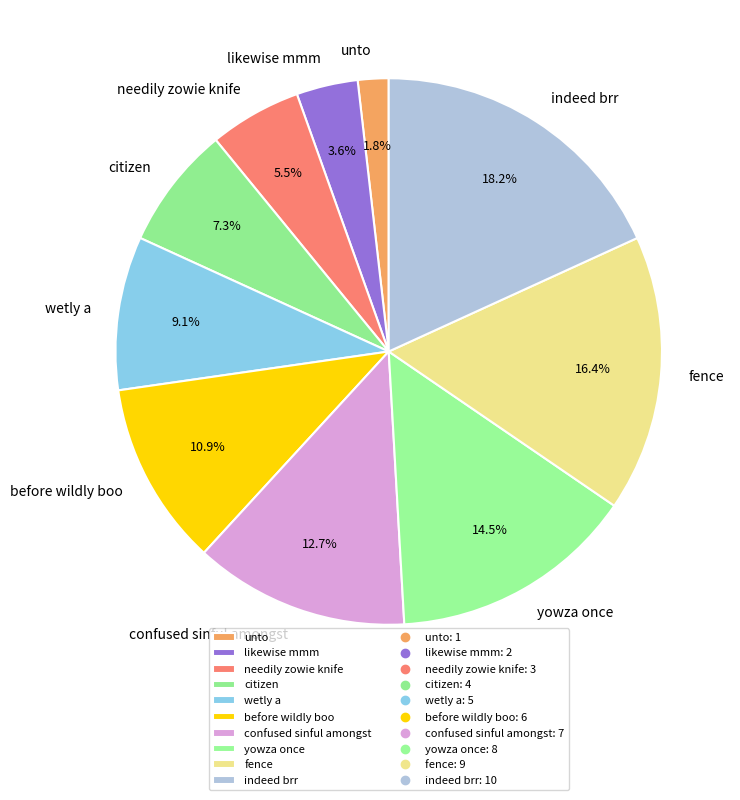

What is the ratio of the value at before wildly boo to the value at needily zowie knife?

2.0